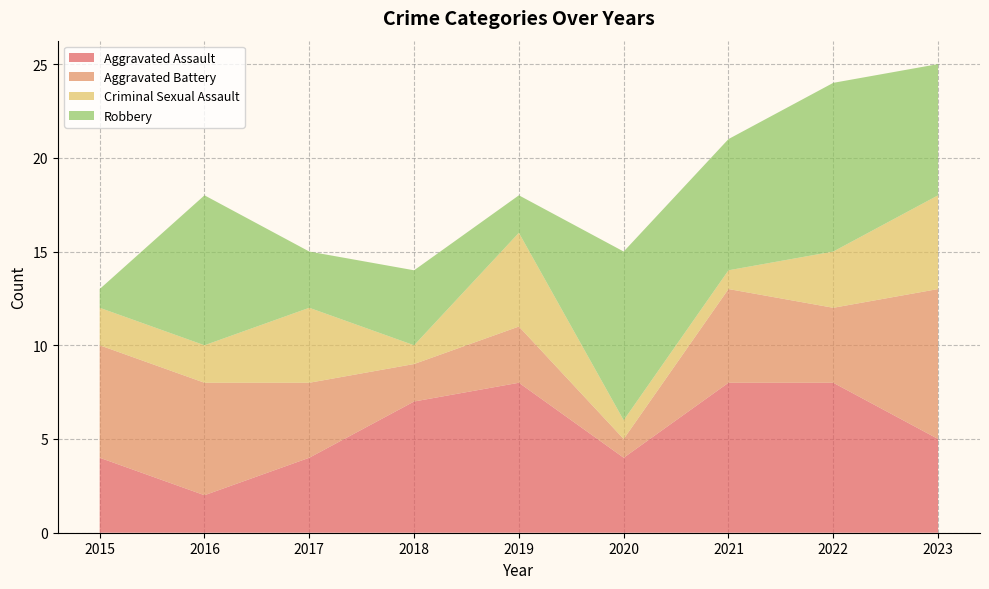

Reading left to right, what are all the values shown in this chart?

Aggravated Assault: 4	2	4	7	8	4	8	8	5
Aggravated Battery: 6	6	4	2	3	1	5	4	8
Criminal Sexual Assault: 2	2	4	1	5	1	1	3	5
Robbery: 1	8	3	4	2	9	7	9	7